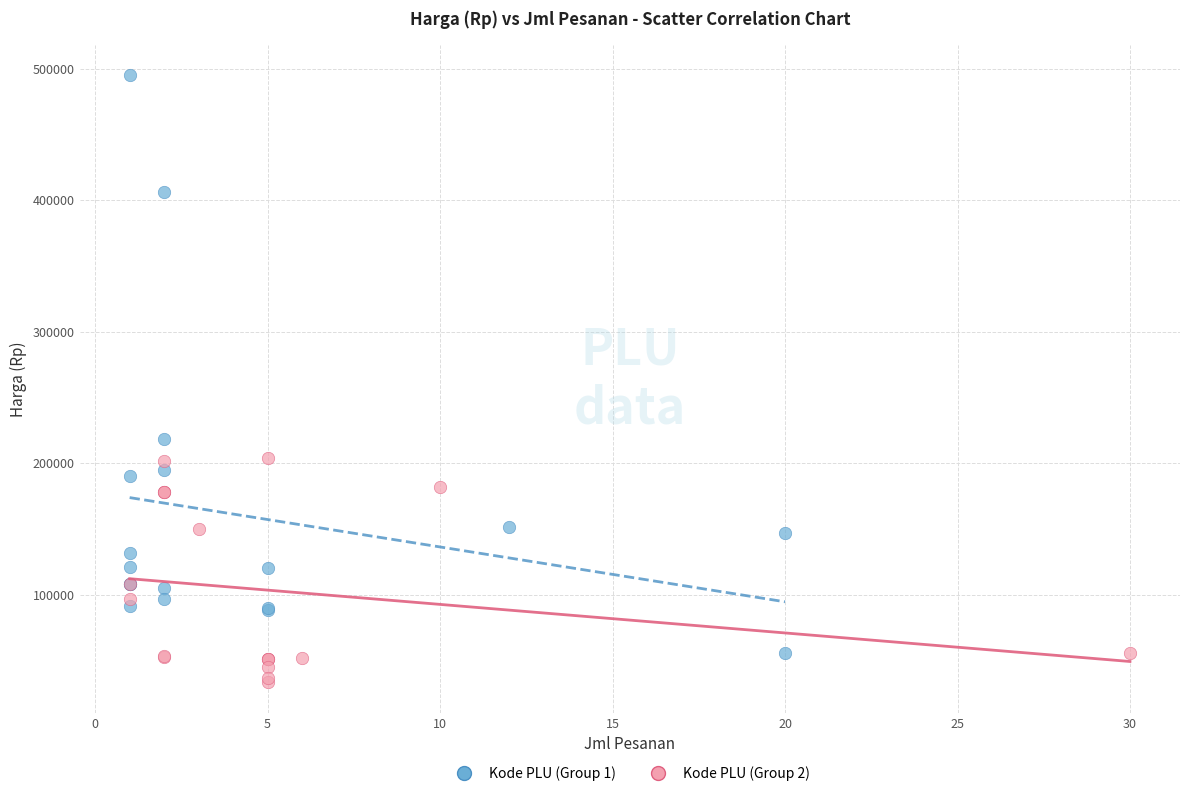

Which series reaches the maximum Y coordinate?

Kode PLU (Group 1)